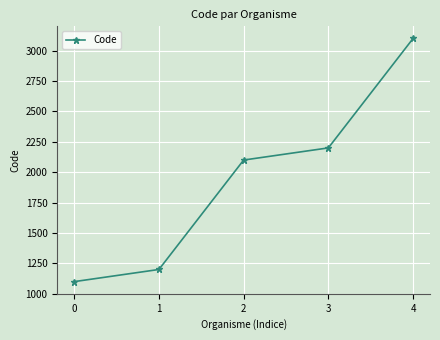

What is the sum of all values?

9700